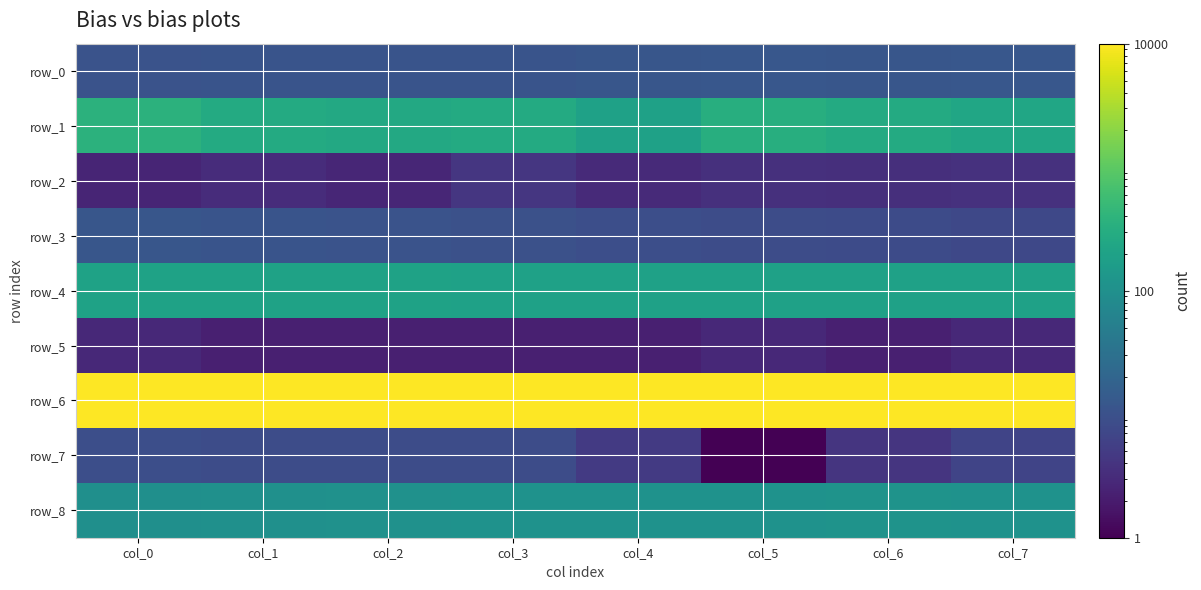

How many values in the row_0 series are below 11?

3